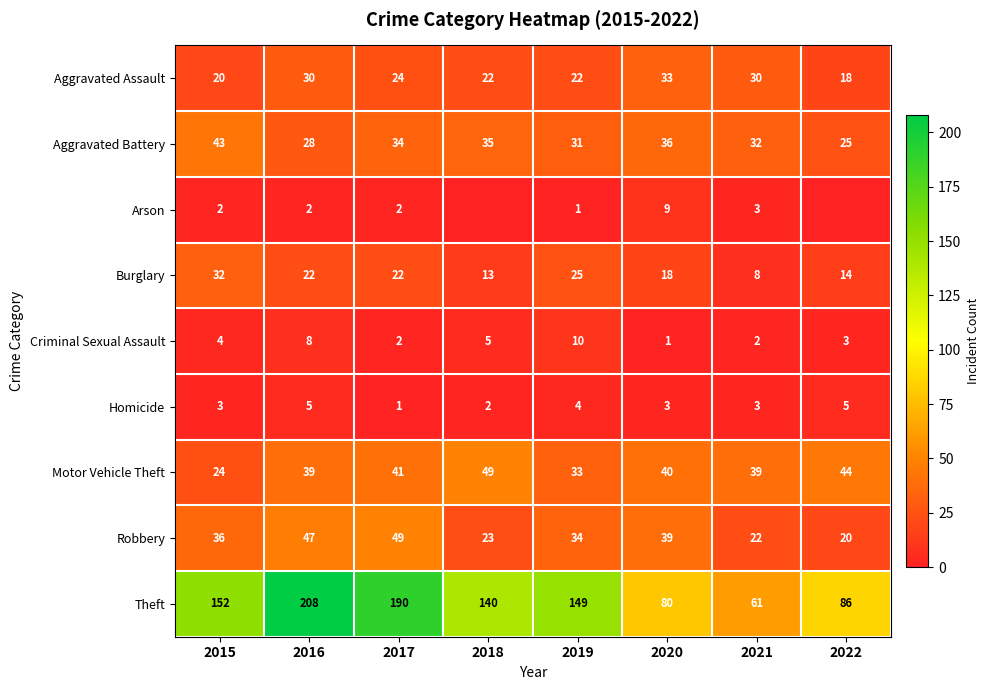

Which category has the lowest value across all series?

2018